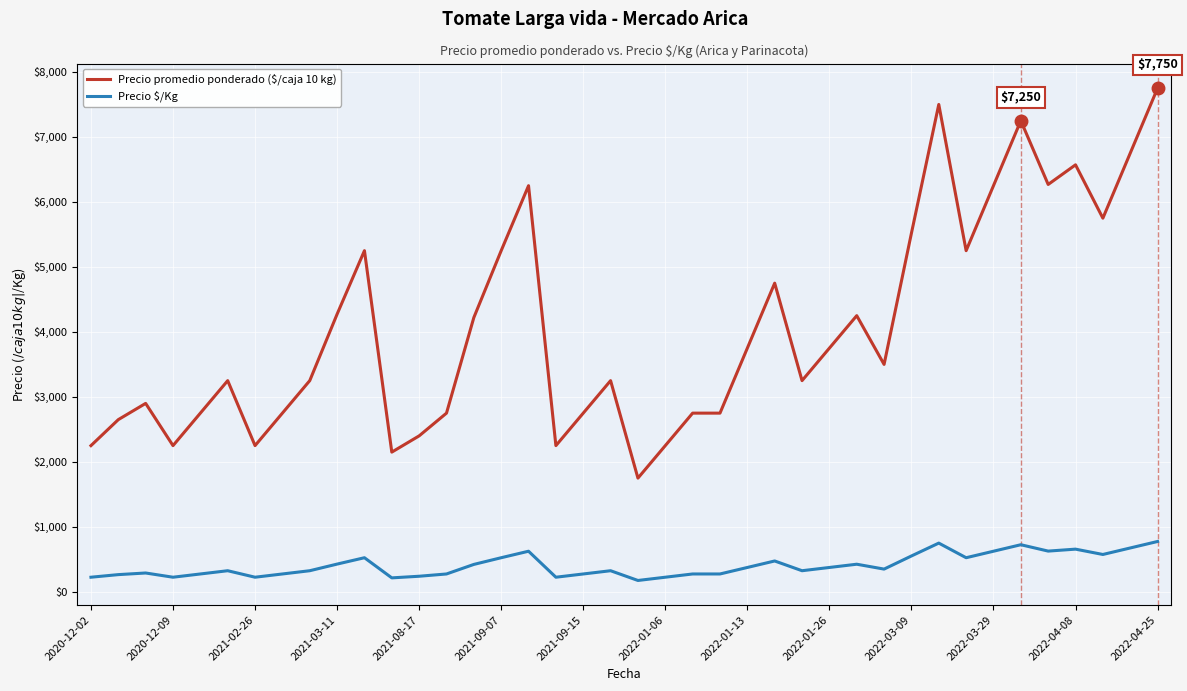

Which series has the largest total across all categories?

Precio promedio ponderado ($/caja 10 kg)